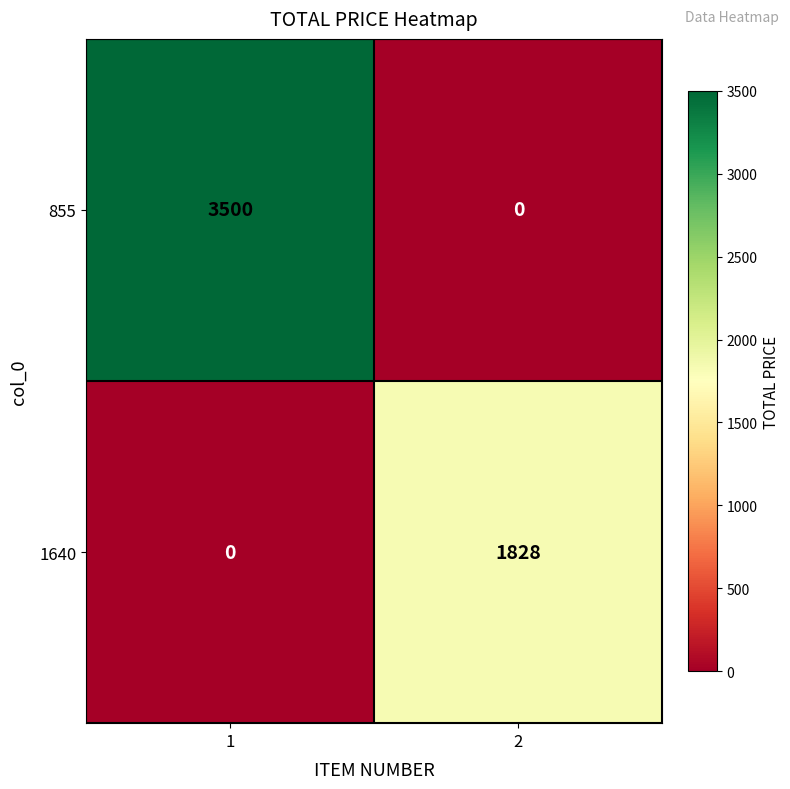

What is the highest value of the 855 series?

3500